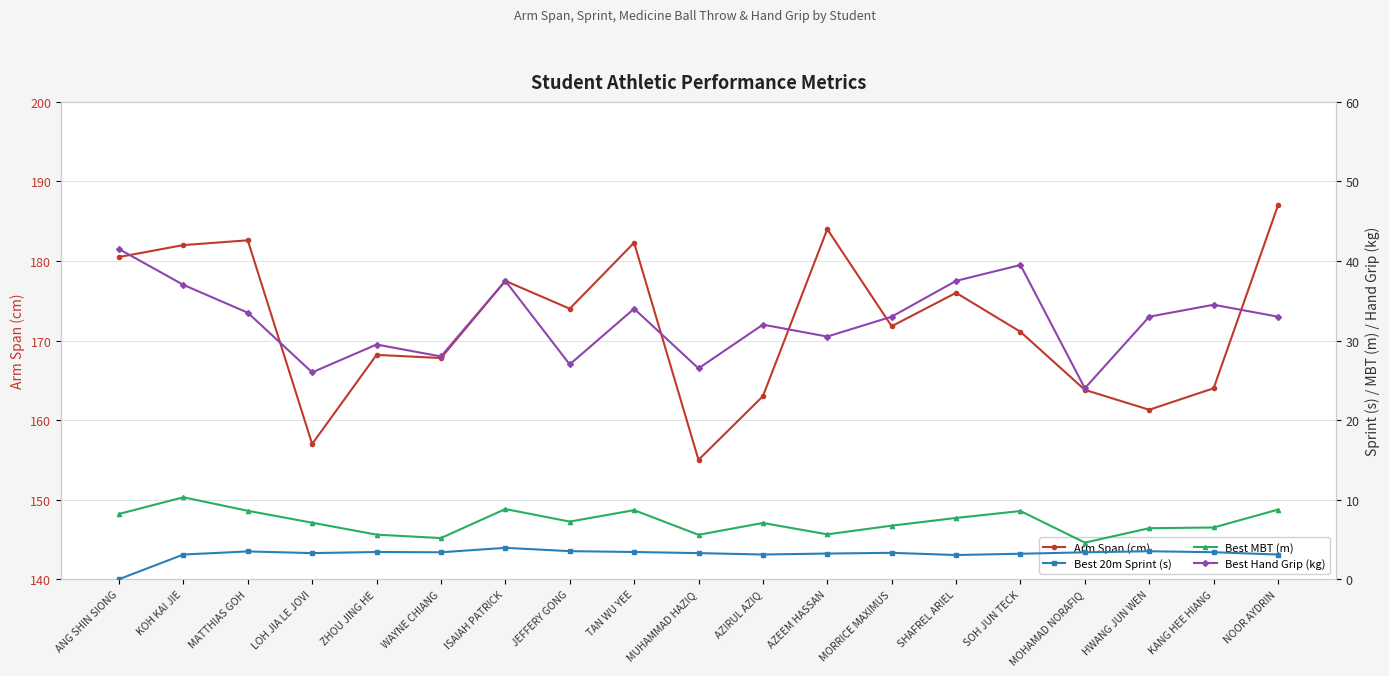

Reading right to left, what are all the values shown in this chart?

Arm Span (cm): 187.0	164.0	161.3	163.8	171.1	176.0	171.8	184.0	163.0	155.0	182.3	174.0	177.5	167.8	168.2	157.0	182.6	182.0	180.5
Best 20m Sprint (s): 3.1	3.4	3.5	3.4	3.2	3.0	3.3	3.2	3.1	3.3	3.4	3.5	3.9	3.4	3.4	3.3	3.5	3.1	0.0
Best MBT (m): 8.8	6.5	6.4	4.6	8.6	7.7	6.7	5.6	7.1	5.6	8.7	7.2	8.8	5.2	5.6	7.1	8.6	10.3	8.2
Best Hand Grip (kg): 33.0	34.5	33.0	24.0	39.5	37.5	33.0	30.5	32.0	26.5	34.0	27.0	37.5	28.0	29.5	26.0	33.5	37.0	41.5